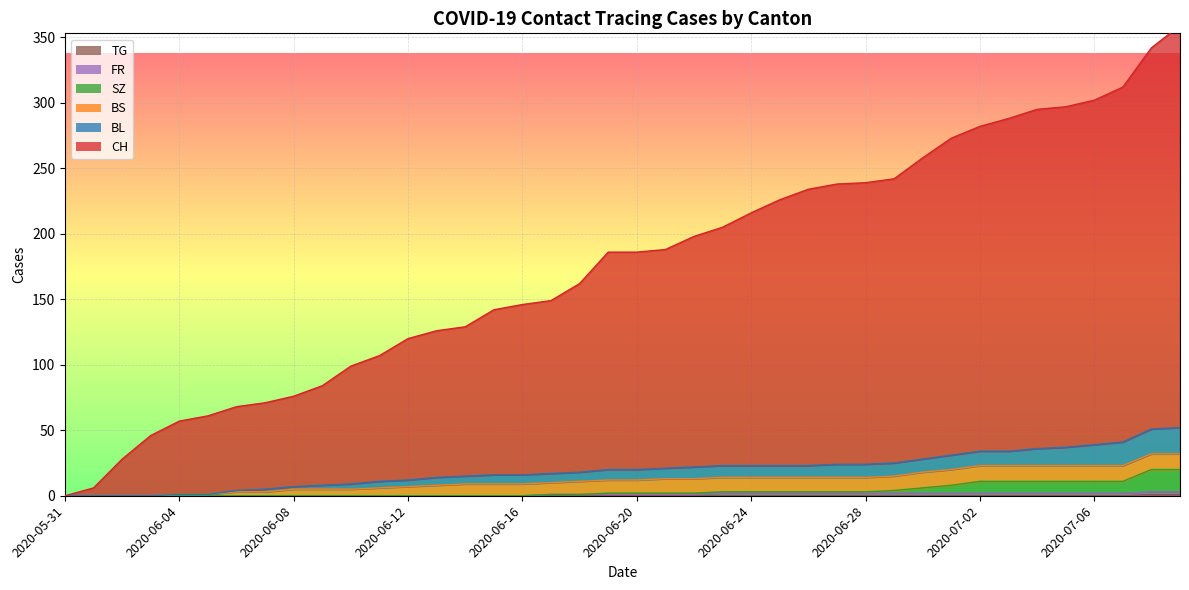

Which series changed the most between 2020-06-11 and 2020-07-09?

CH